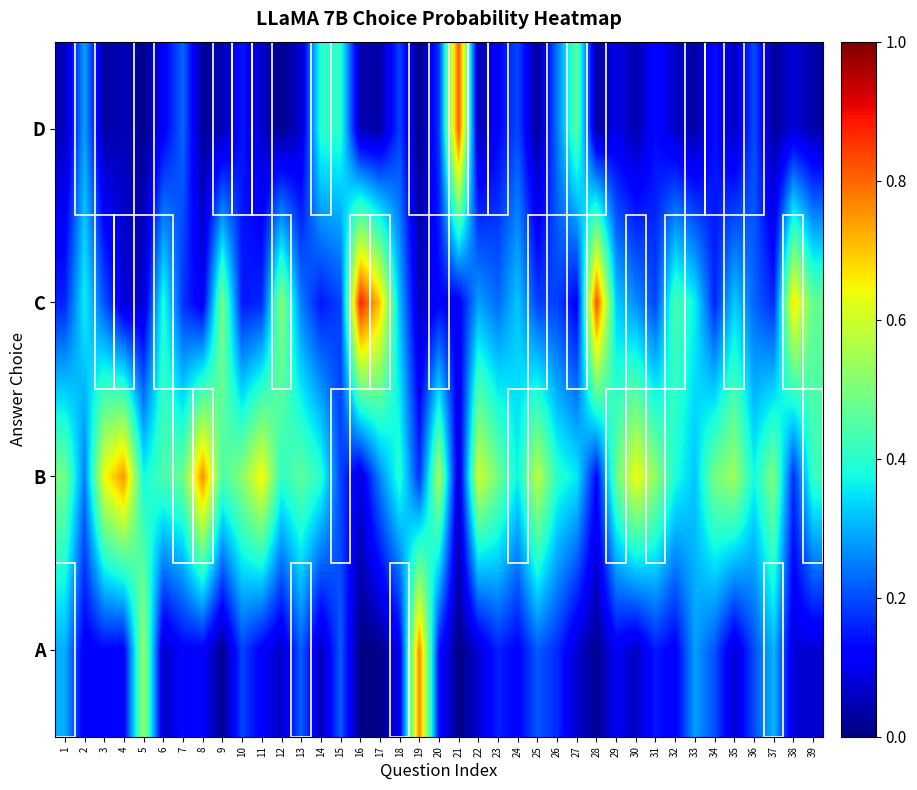

Reading left to right, list all the values displayed in this chart.

A: 1=0.3	2=0.1	3=0.1	4=0.1	5=0.5	6=0.1	7=0.1	8=0.1	9=0.0	10=0.2	11=0.1	12=0.1	13=0.2	14=0.0	15=0.2	16=0.0	17=0.0	18=0.1	19=0.8	20=0.1	21=0.0	22=0.1	23=0.2	24=0.1	25=0.2	26=0.2	27=0.1	28=0.0	29=0.1	30=0.1	31=0.2	32=0.1	33=0.3	34=0.2	35=0.1	36=0.2	37=0.3	38=0.1	39=0.1
B: 1=0.5	2=0.2	3=0.6	4=0.8	5=0.4	6=0.4	7=0.5	8=0.8	9=0.4	10=0.5	11=0.7	12=0.4	13=0.5	14=0.4	15=0.2	16=0.1	17=0.3	18=0.4	19=0.2	20=0.6	21=0.1	22=0.6	23=0.5	24=0.4	25=0.6	26=0.4	27=0.4	28=0.1	29=0.5	30=0.6	31=0.5	32=0.4	33=0.3	34=0.5	35=0.5	36=0.4	37=0.5	38=0.2	39=0.4
C: 1=0.2	2=0.4	3=0.2	4=0.1	5=0.1	6=0.4	7=0.2	8=0.1	9=0.5	10=0.1	11=0.2	12=0.5	13=0.2	14=0.1	15=0.2	16=0.9	17=0.7	18=0.3	19=0.1	20=0.1	21=0.1	22=0.3	23=0.2	24=0.3	25=0.2	26=0.2	27=0.1	28=0.8	29=0.3	30=0.3	31=0.2	32=0.4	33=0.4	34=0.2	35=0.3	36=0.2	37=0.2	38=0.7	39=0.5
D: 1=0.1	2=0.3	3=0.0	4=0.1	5=0.0	6=0.1	7=0.2	8=0.0	9=0.0	10=0.1	11=0.1	12=0.0	13=0.1	14=0.4	15=0.4	16=0.0	17=0.0	18=0.2	19=0.0	20=0.2	21=0.8	22=0.0	23=0.1	24=0.2	25=0.0	26=0.2	27=0.5	28=0.0	29=0.1	30=0.0	31=0.1	32=0.1	33=0.0	34=0.1	35=0.1	36=0.2	37=0.0	38=0.1	39=0.0